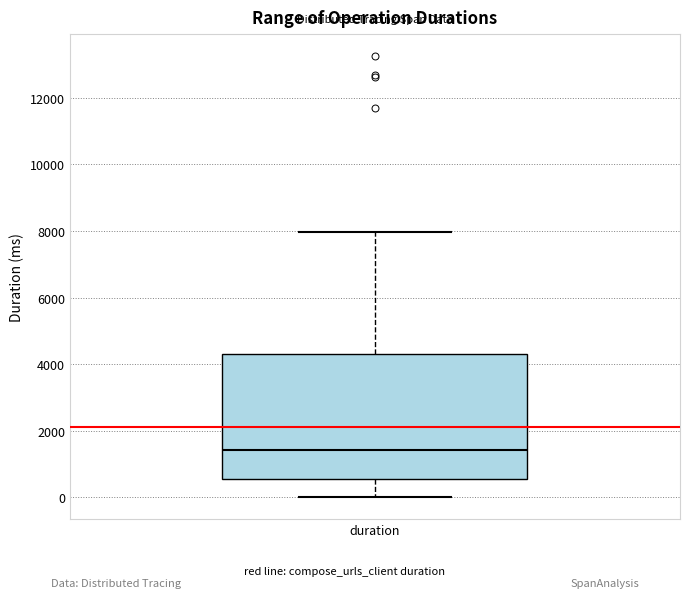

Read this box plot against the y-axis: the position of the median line, the range covered by the box, and the ends of both whiskers. The values are not printed on the chart, so give them approximately, as read against the axis.

median 1400, box 600 to 4400, whiskers 0 to 8000